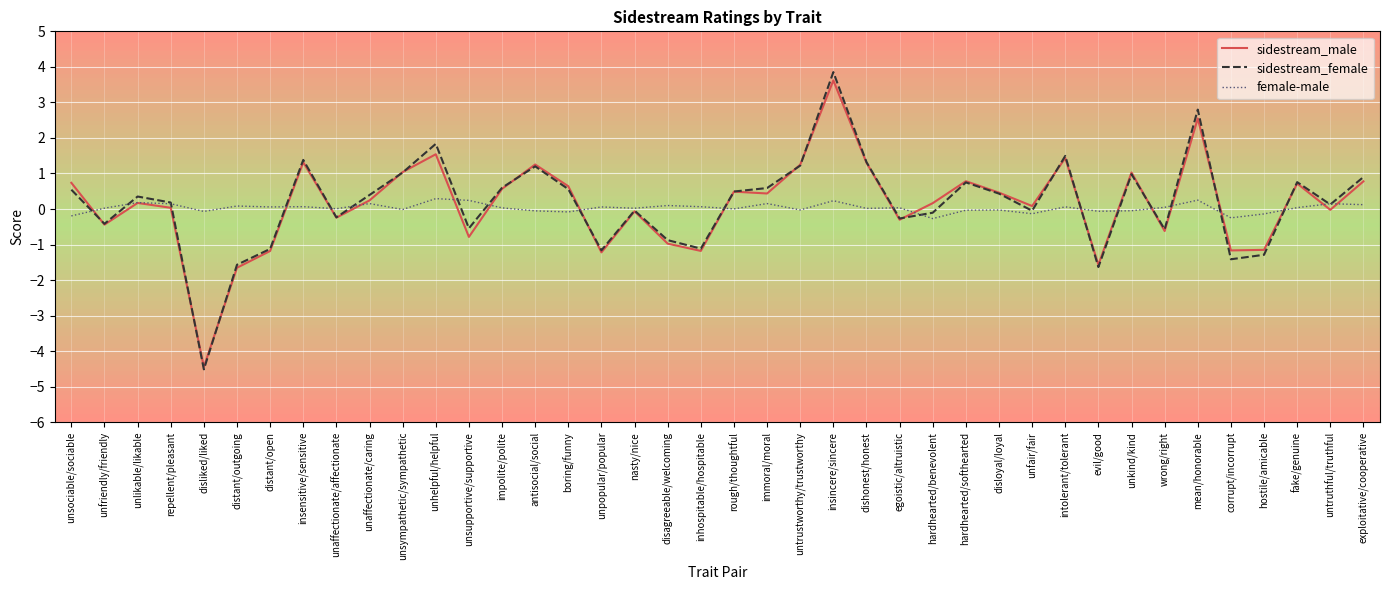

At which category is the sum across all series the highest?

insincere/sincere